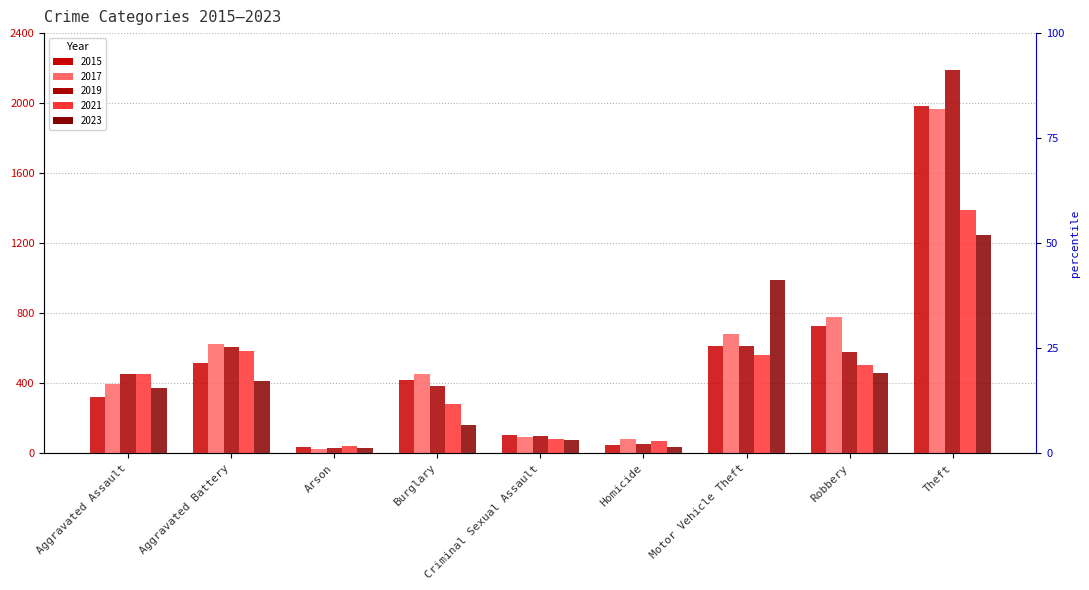

Between Robbery and Aggravated Assault, which is larger?

Robbery